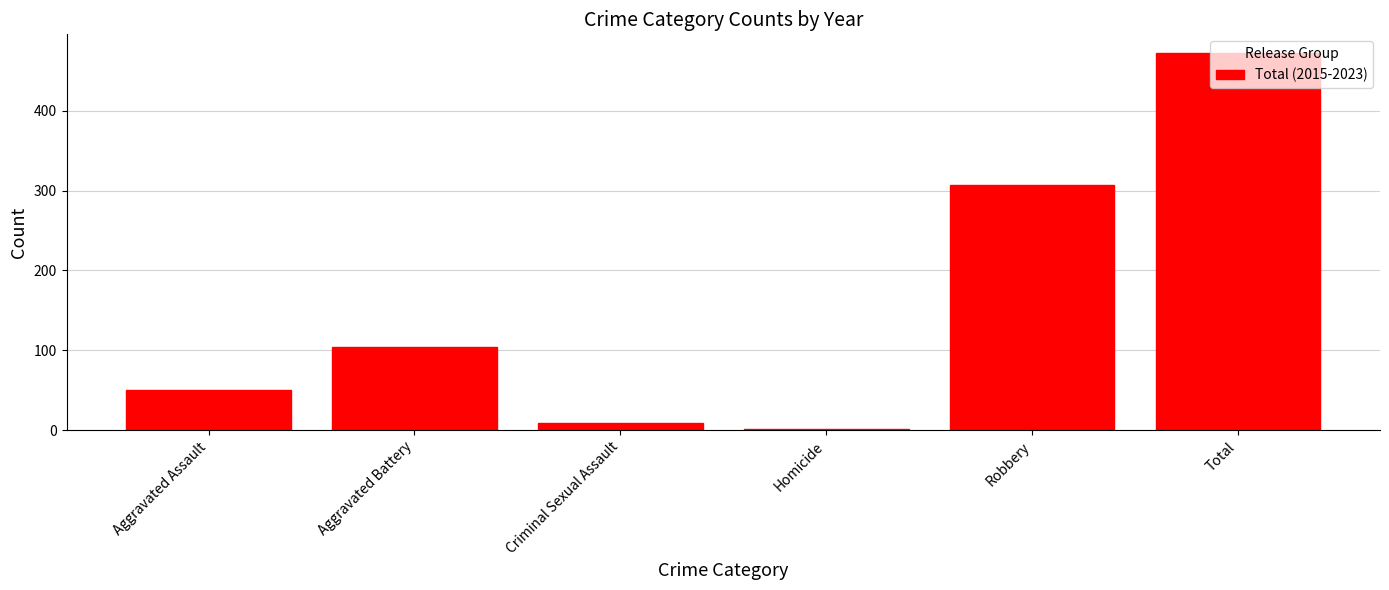

What is the difference between the maximum and minimum values?

470